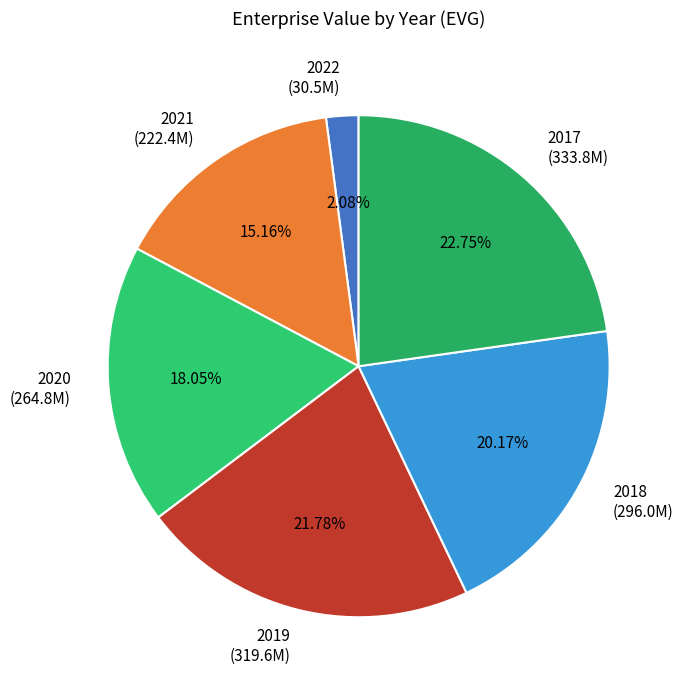

Approximately how many times larger is the value at 2022 compared to 2018?

0.1